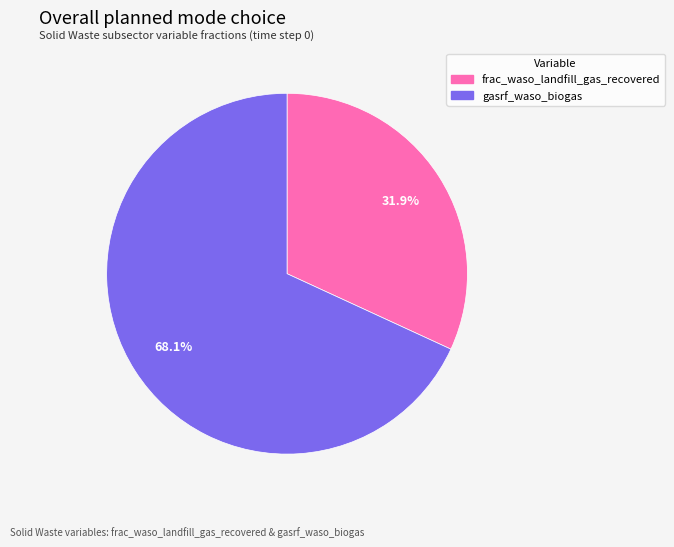

The frac_waso_landfill_gas_recovered slice represents 32% of the pie. True or false?

True